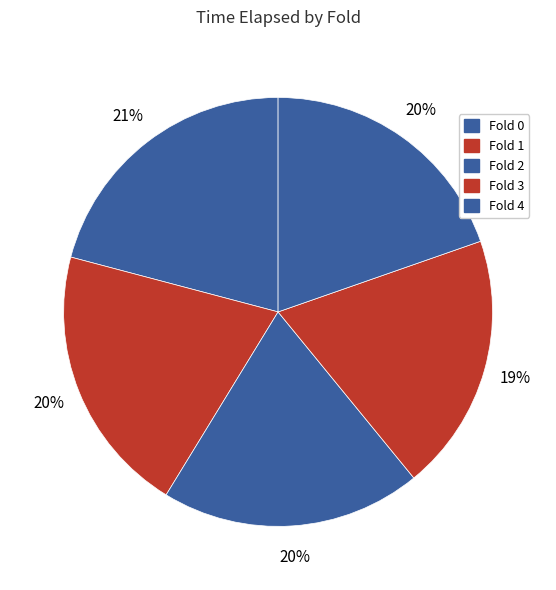

Is the sum of Fold 4 and Fold 2 greater than half?

No